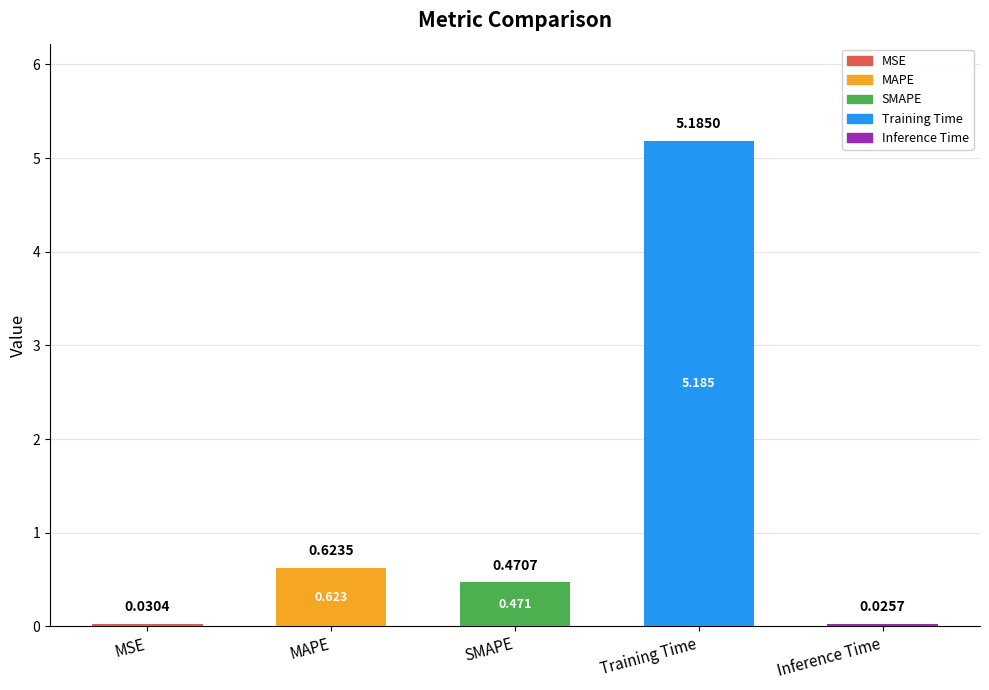

What position from the left is Training Time?

4